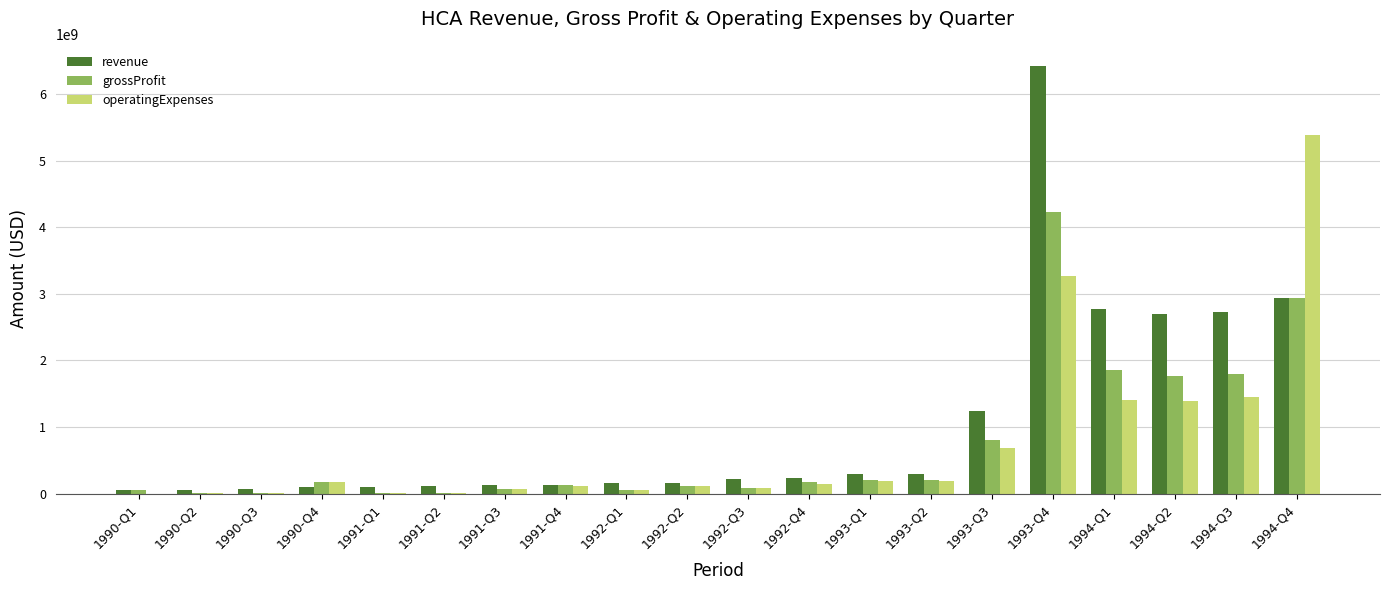

How many groups of bars are there?

20